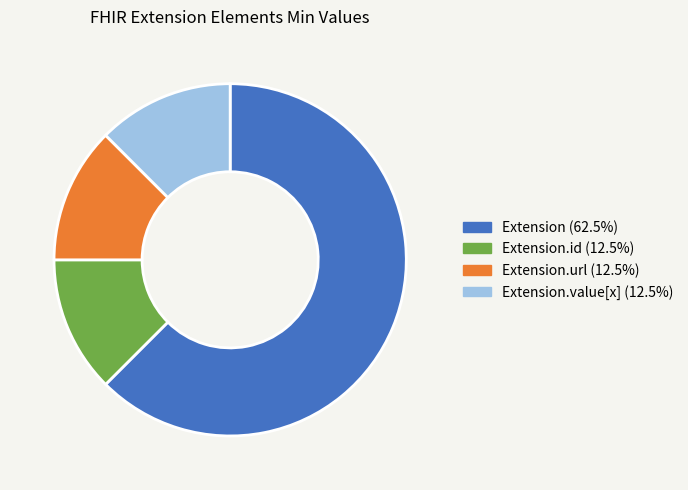

Is there any slice that represents more than half of the pie?

Yes